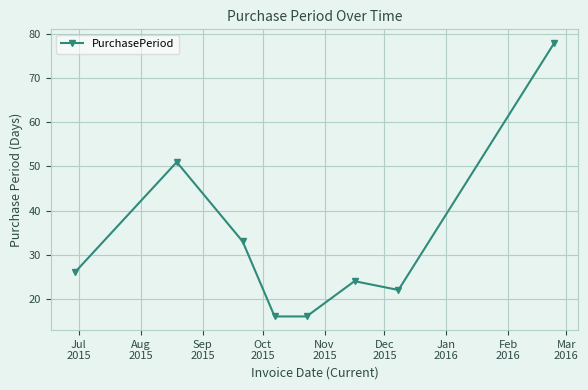

What is the maximum value shown in the chart?

78